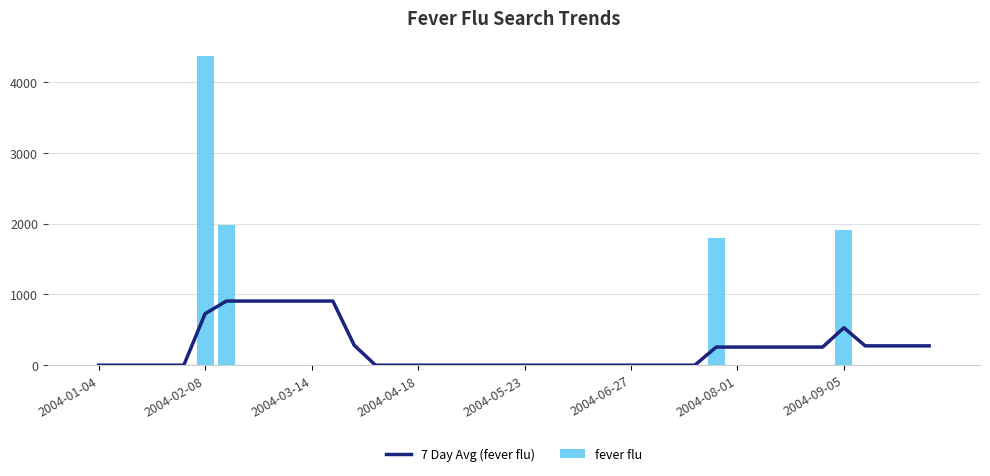

At which label does fever flu reach its peak?

2004-02-08